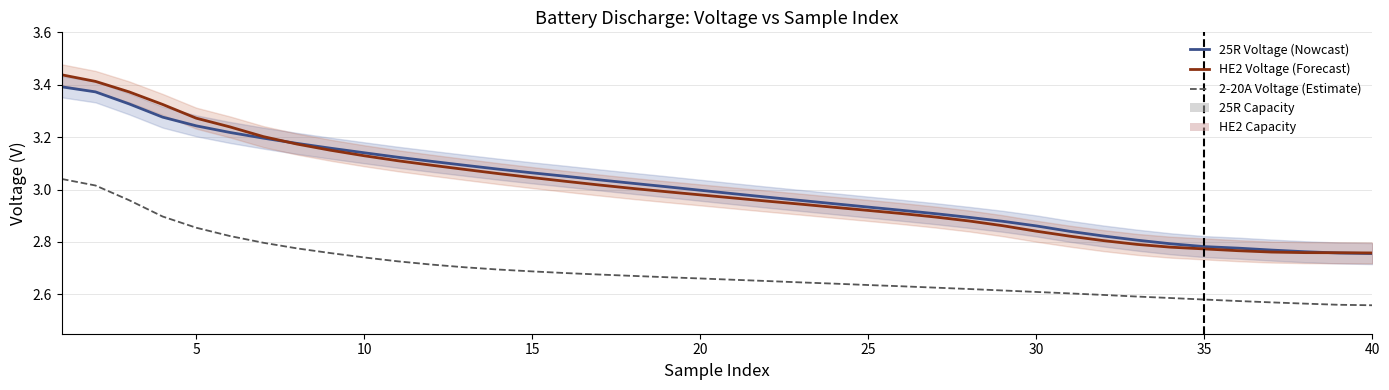

The 25R Voltage (Nowcast) series shows 1.0 at 35. True or false?

False